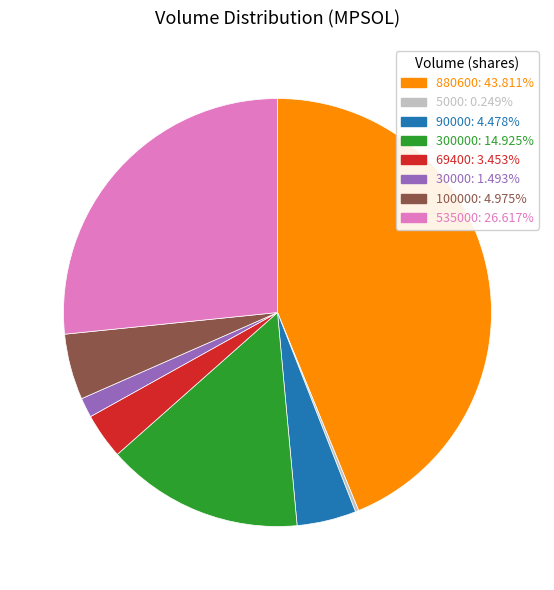

Approximately how many times larger is the value at 535000: 26.617% compared to 30000: 1.493%?

17.8